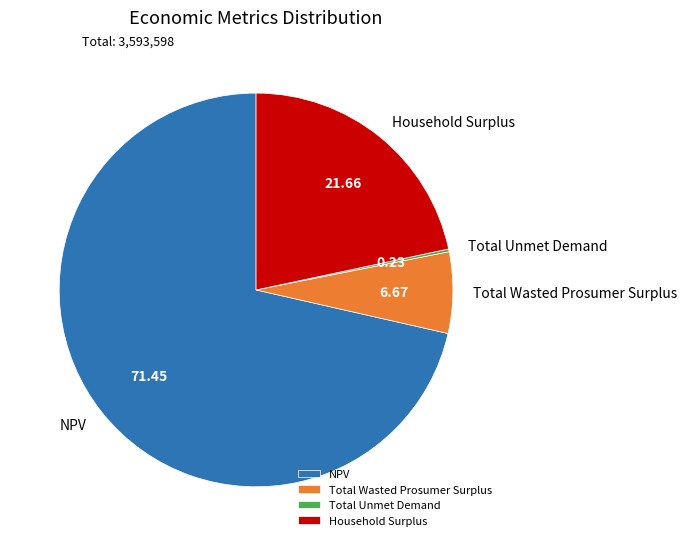

What is the largest slice in the pie chart?

NPV